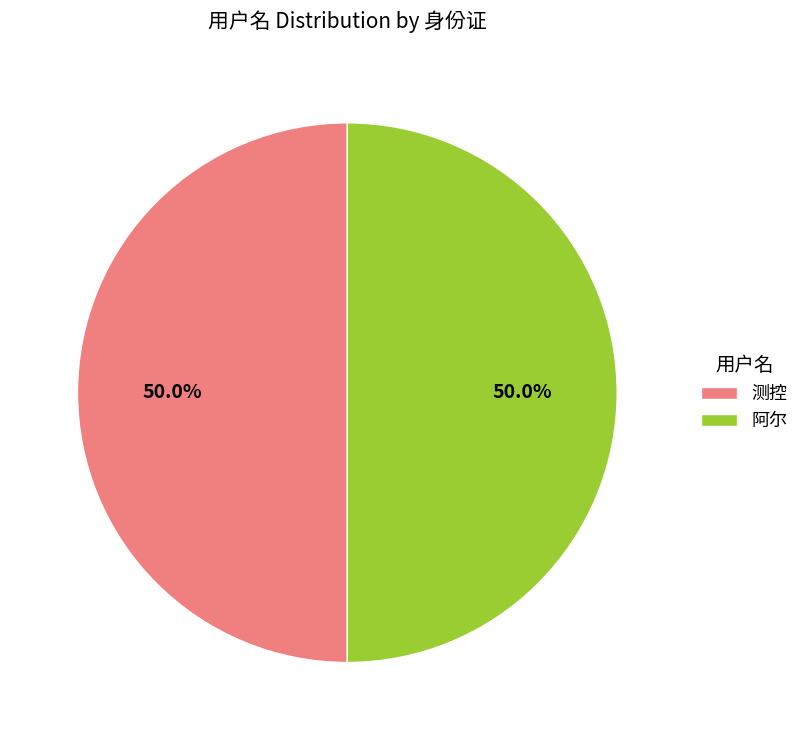

What percentage is the 阿尔 slice, to the nearest percent?

50%